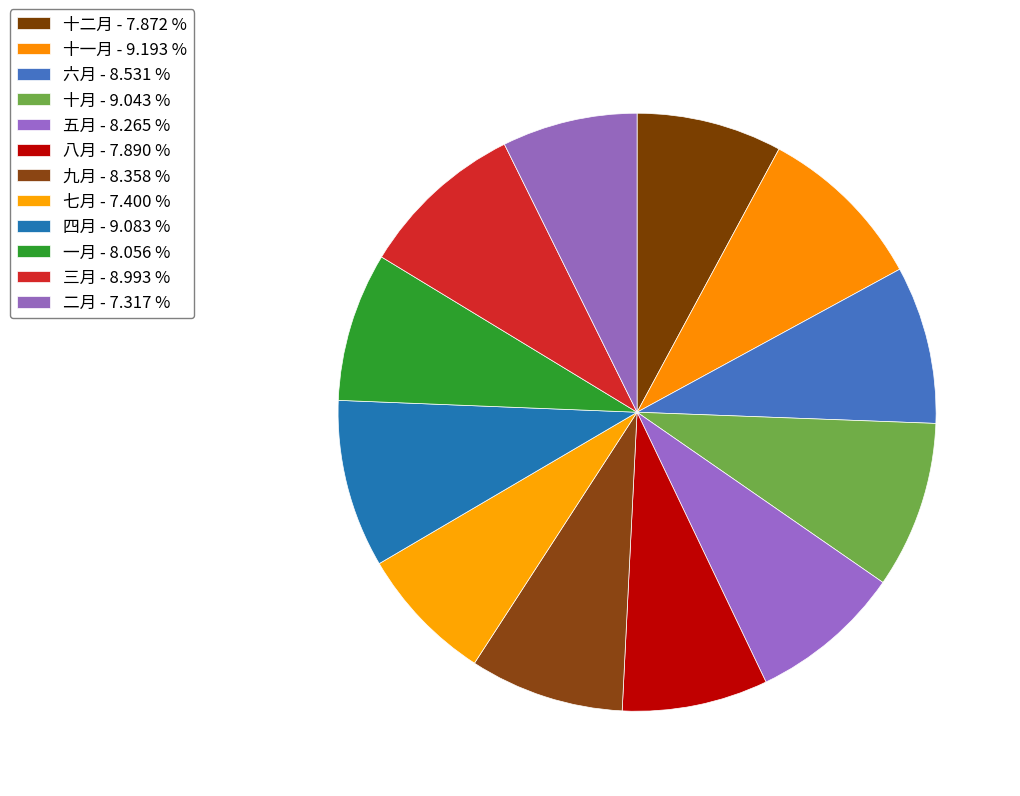

Count the number of slices in the pie.

12